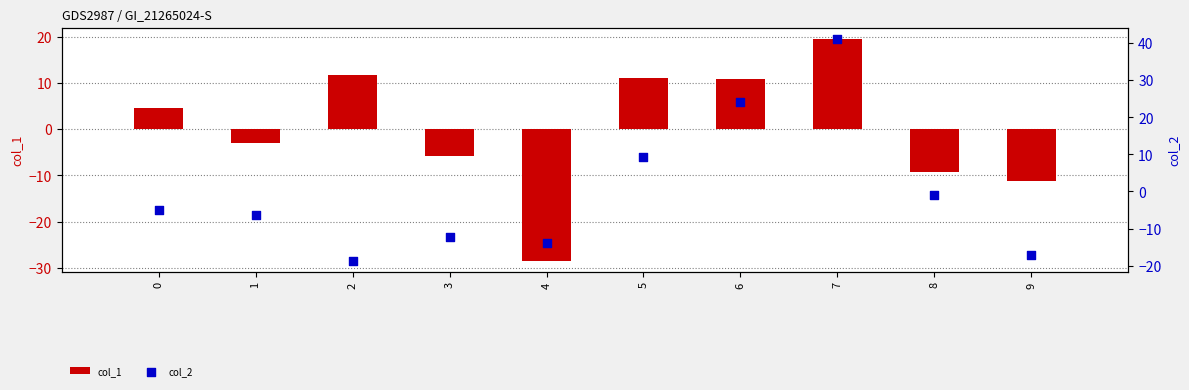

What are all the series names shown in the legend?

col_1, col_2